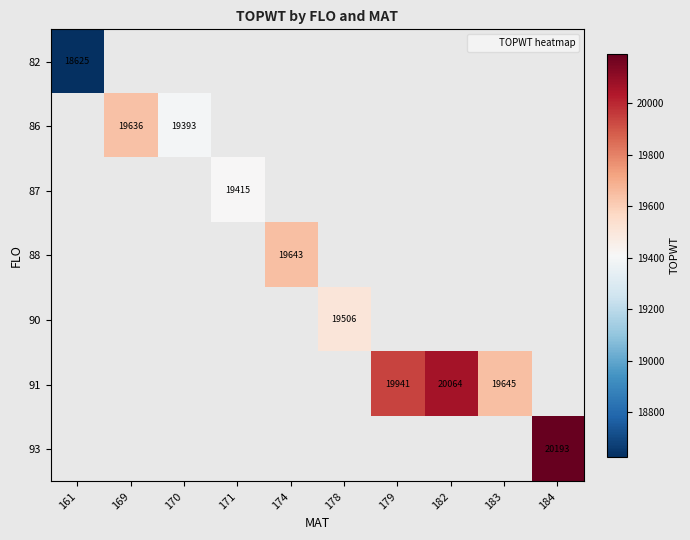

The value of 86 at 169 is 19636. True or false?

True